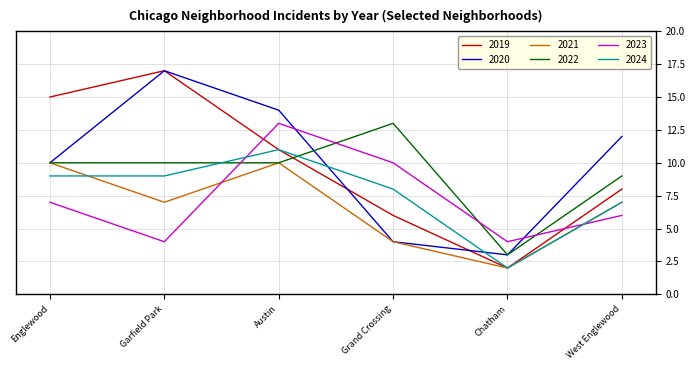

What position from the right is Grand Crossing?

3